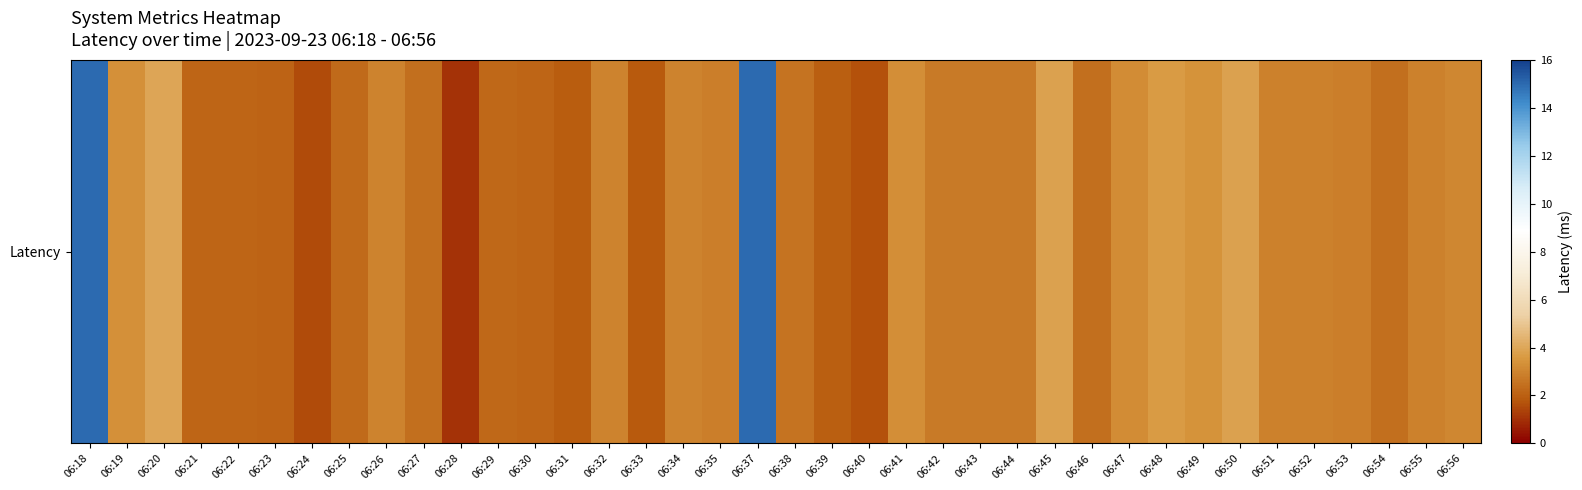

What is the change in value from 06:22 to 06:40?

-0.5